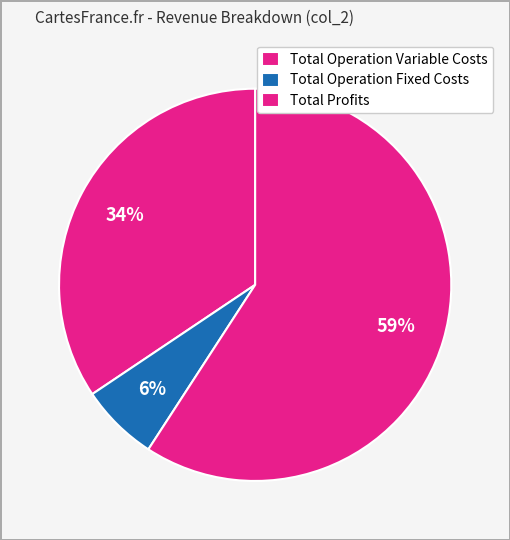

To the nearest percent, what percentage of the pie is Total Operation Fixed Costs?

6%